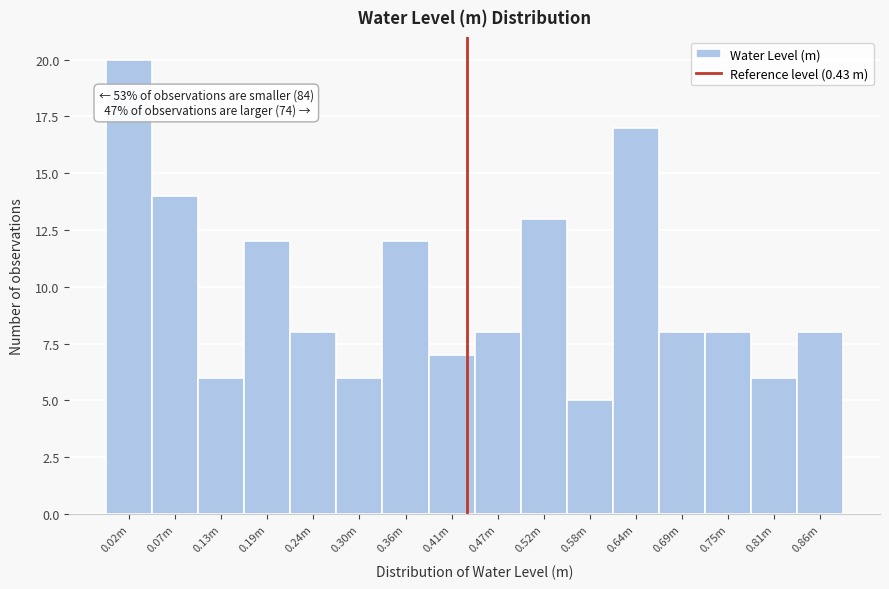

Reading right to left, extract all data points from this chart.

8	6	8	8	17	5	13	8	7	12	6	8	12	6	14	20